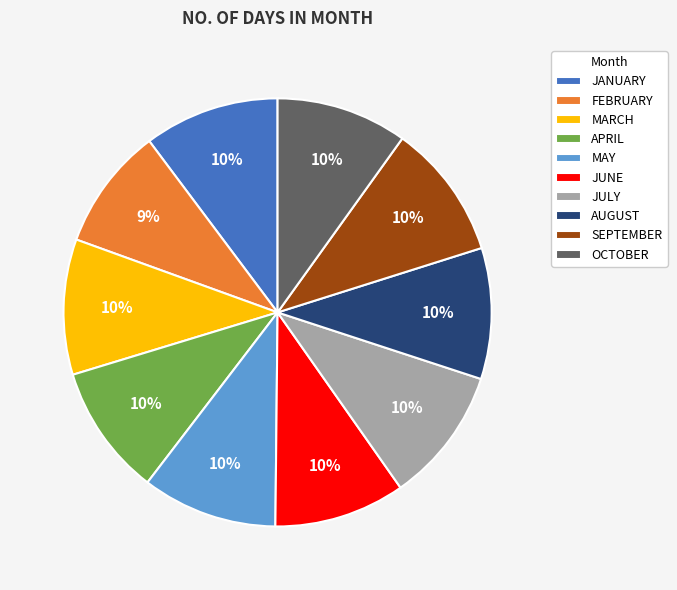

True or false: JULY accounts for 1% of the total.

False